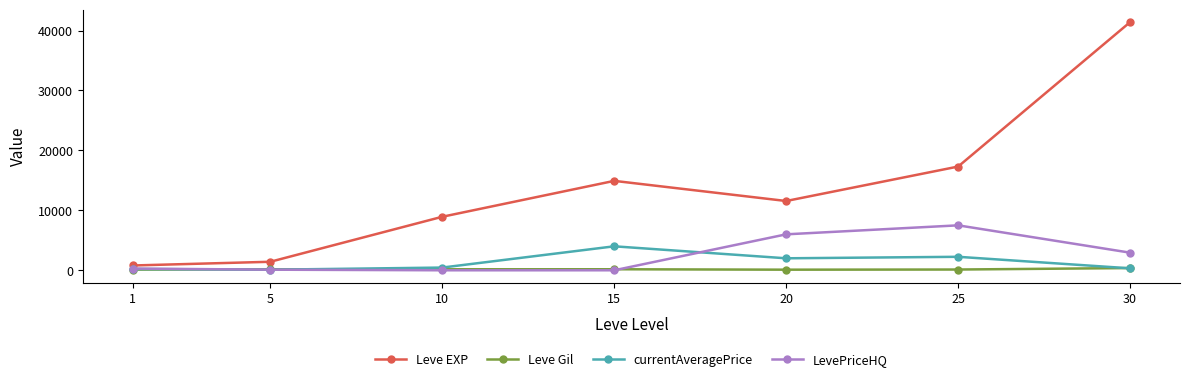

How many categories are shown in the chart?

7